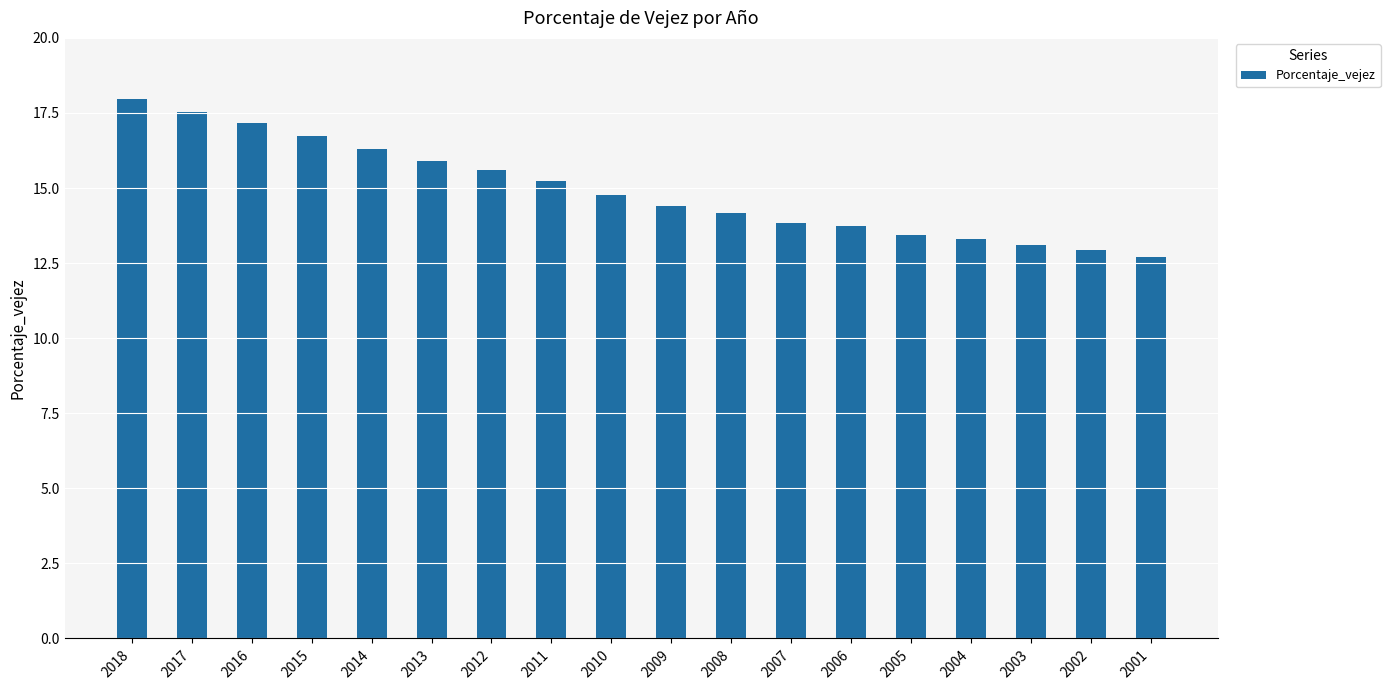

Which label corresponds to the smallest value in the chart?

2001